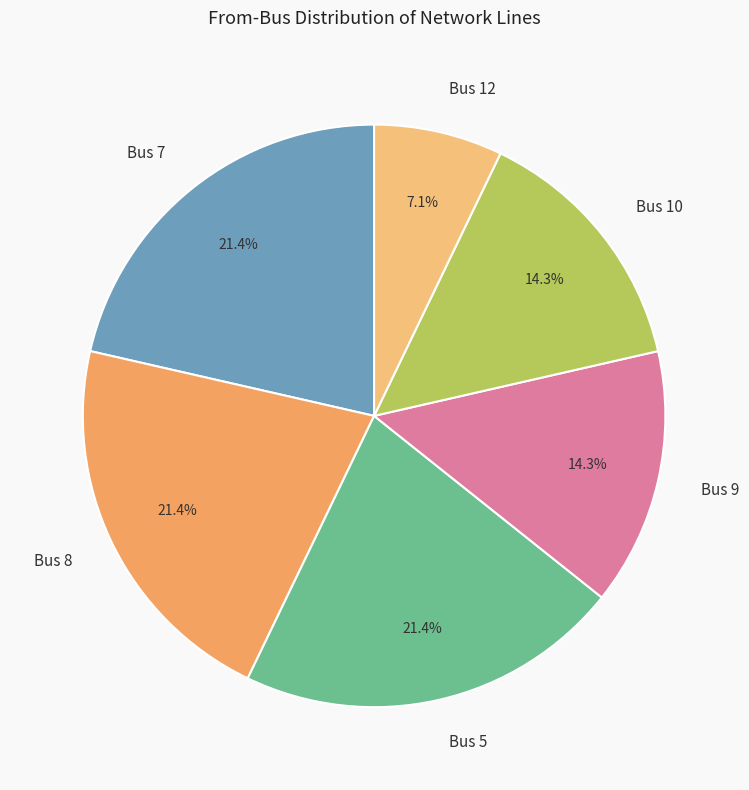

Which slice is the smallest?

Bus 12